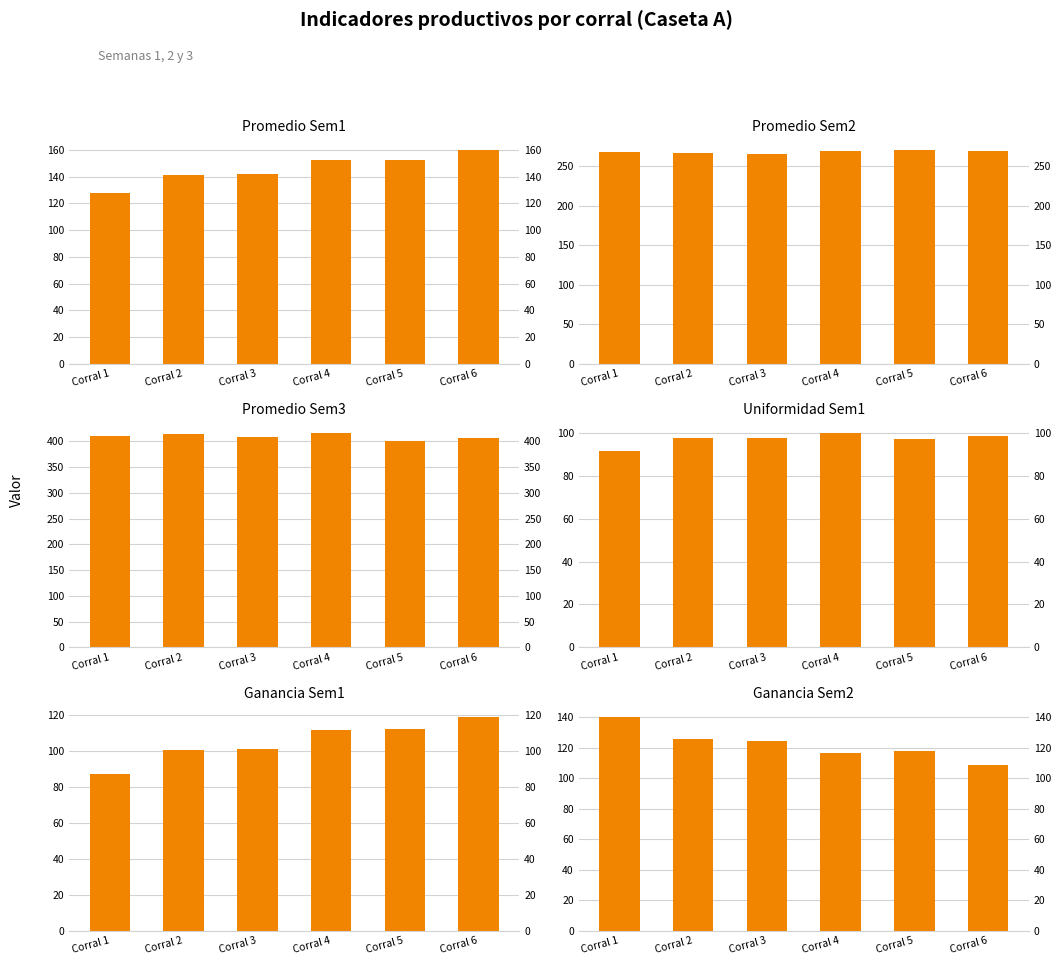

How many data points in Promedio Sem1 are less than 152?

3